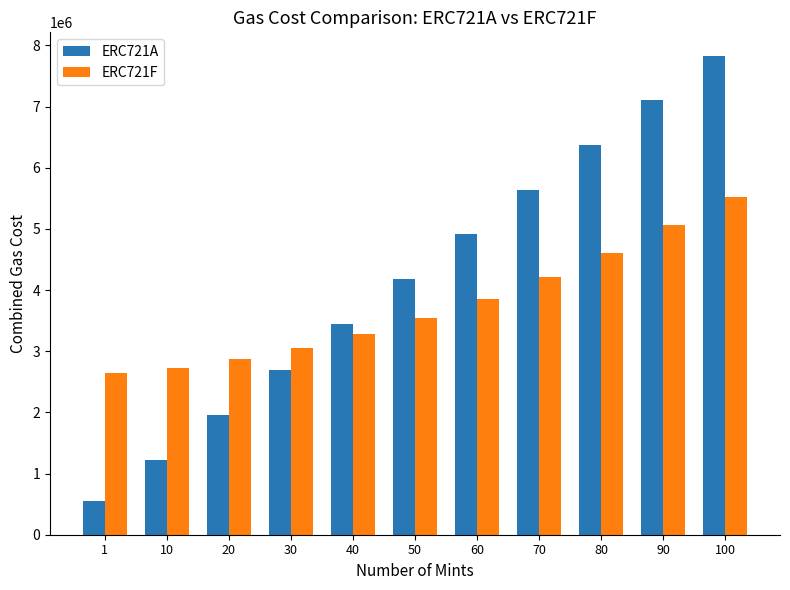

True or false: ERC721F has a value of 1520437 at 100.

False